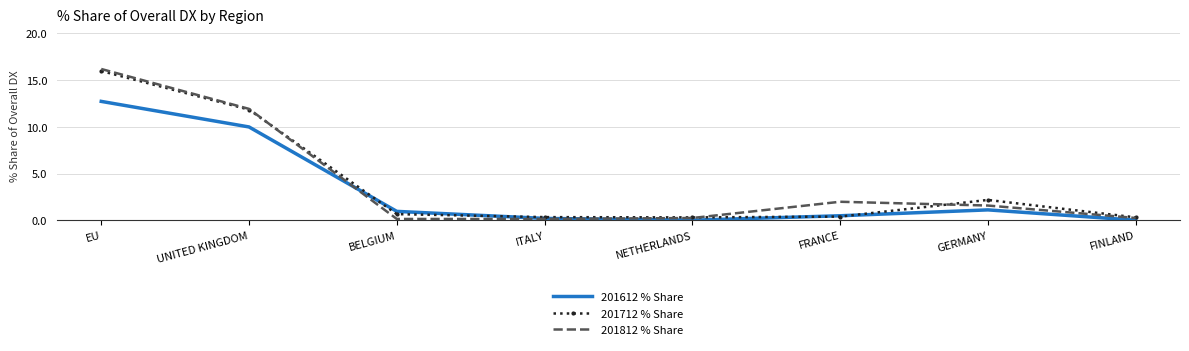

In 201612 % Share, how many points are higher than both neighbors (excluding endpoints)?

1